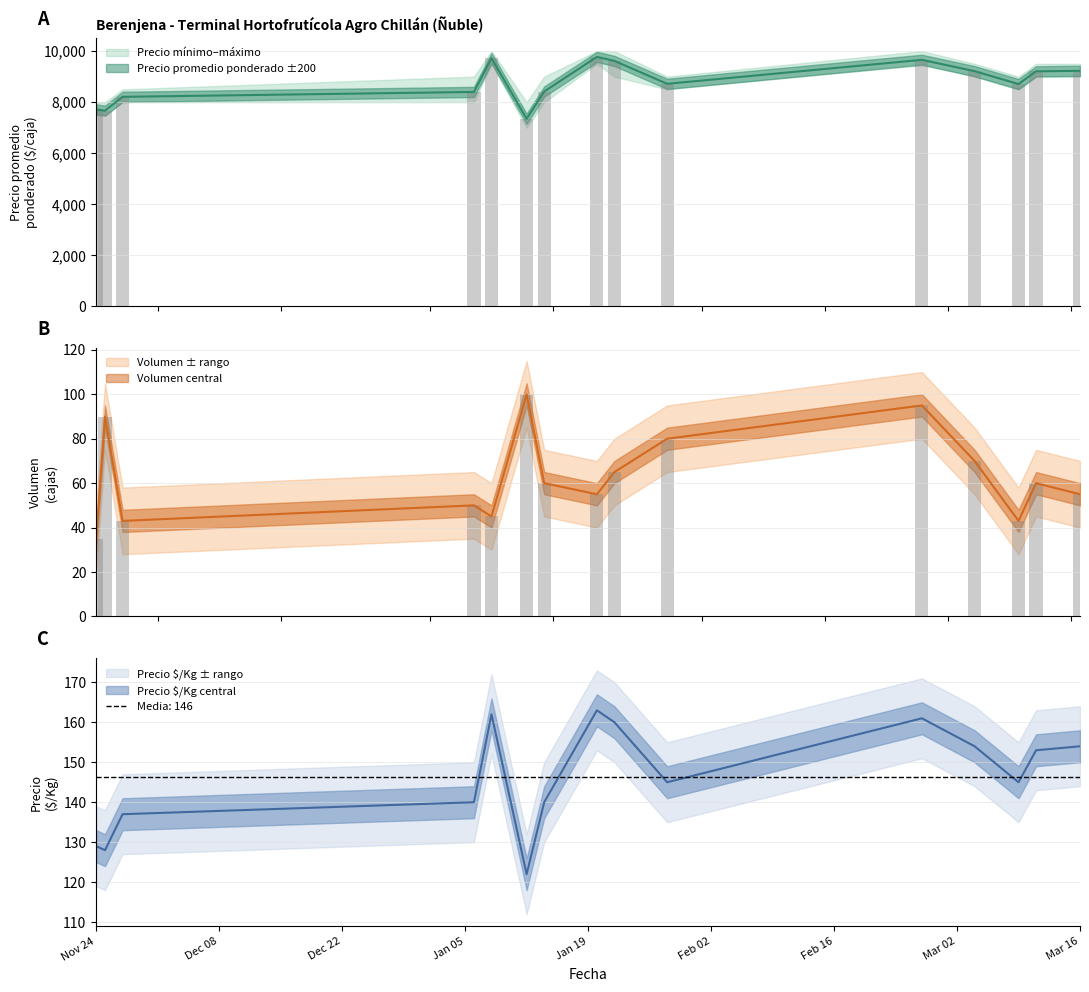

Which label corresponds to the largest value in the chart?

2021-01-20